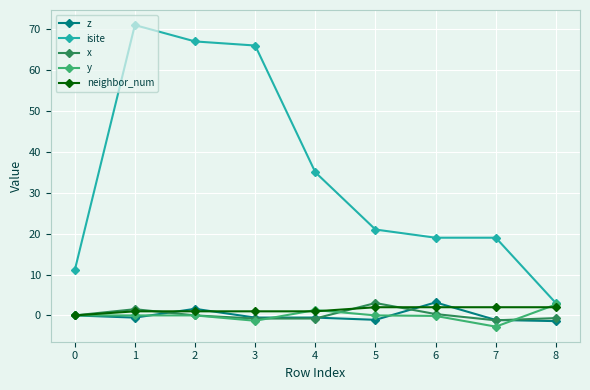

Between 2 and 5, which series saw the biggest shift?

isite